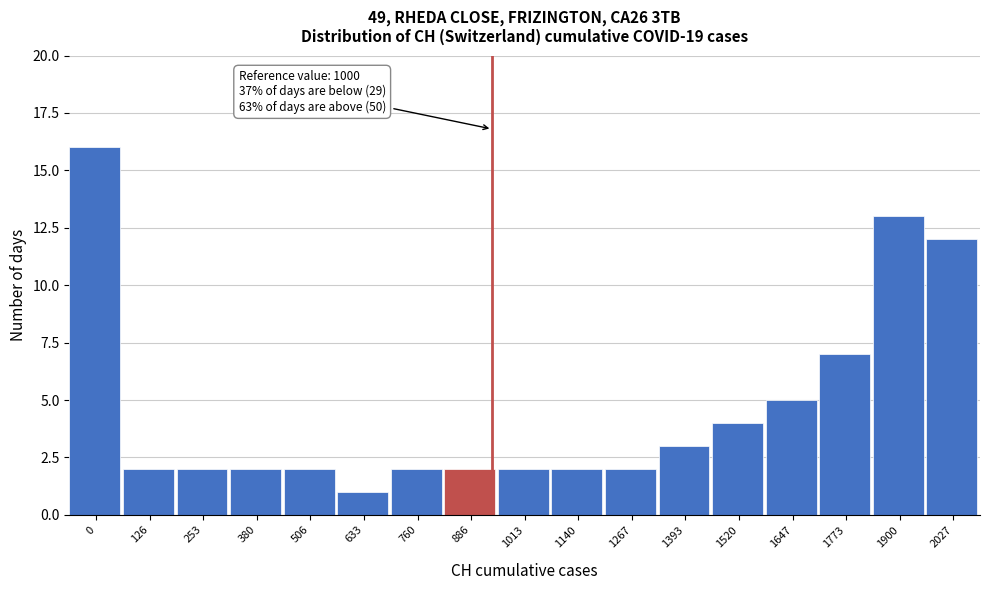

Reading left to right, extract all data points from this chart.

16	2	2	2	2	1	2	2	2	2	2	3	4	5	7	13	12